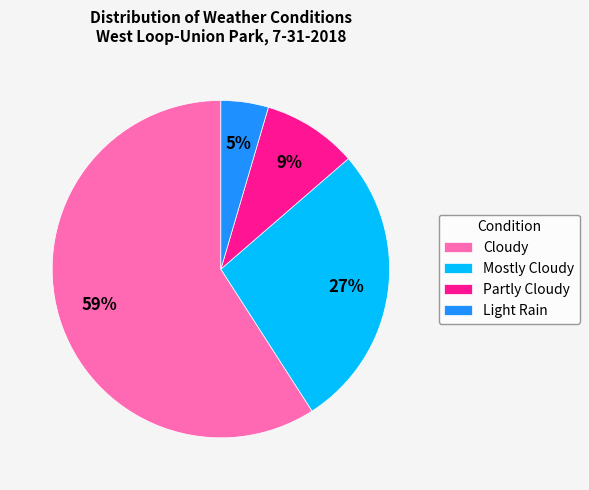

To the nearest percent, what portion does Cloudy represent?

59%